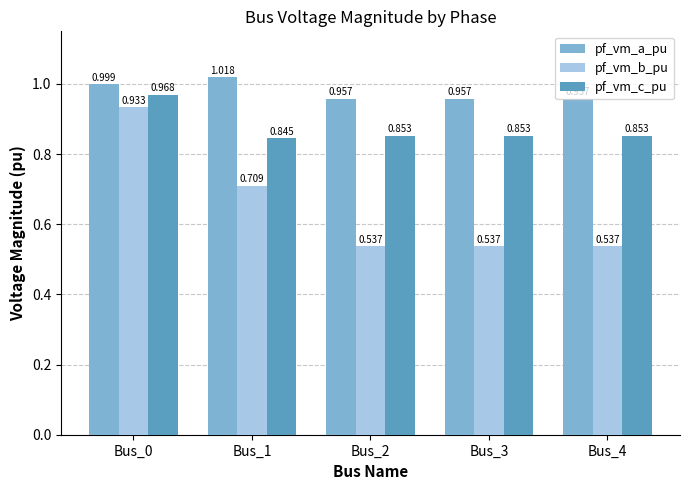

What is the spread (max minus min) of values at Bus_1?

0.3